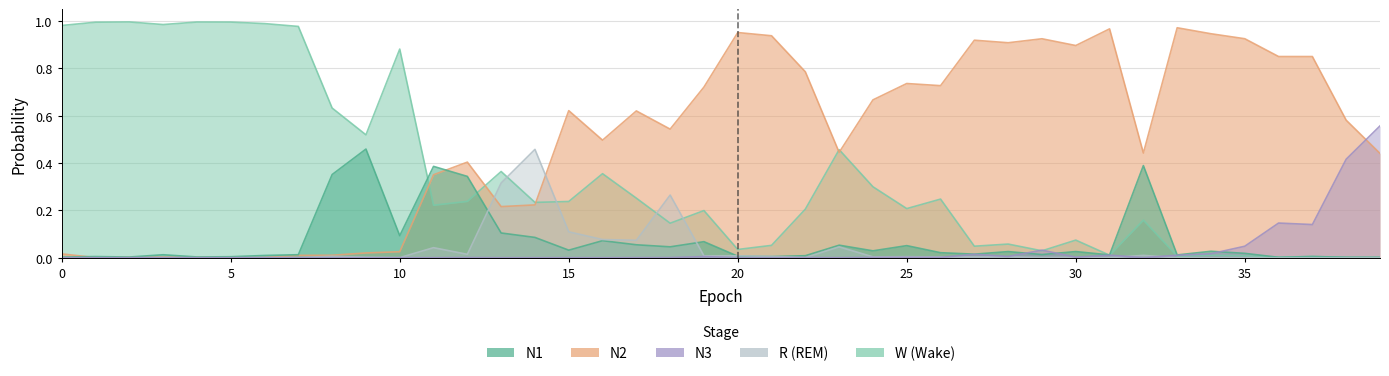

What is the difference between the second highest and minimum values in the W series?

1.0